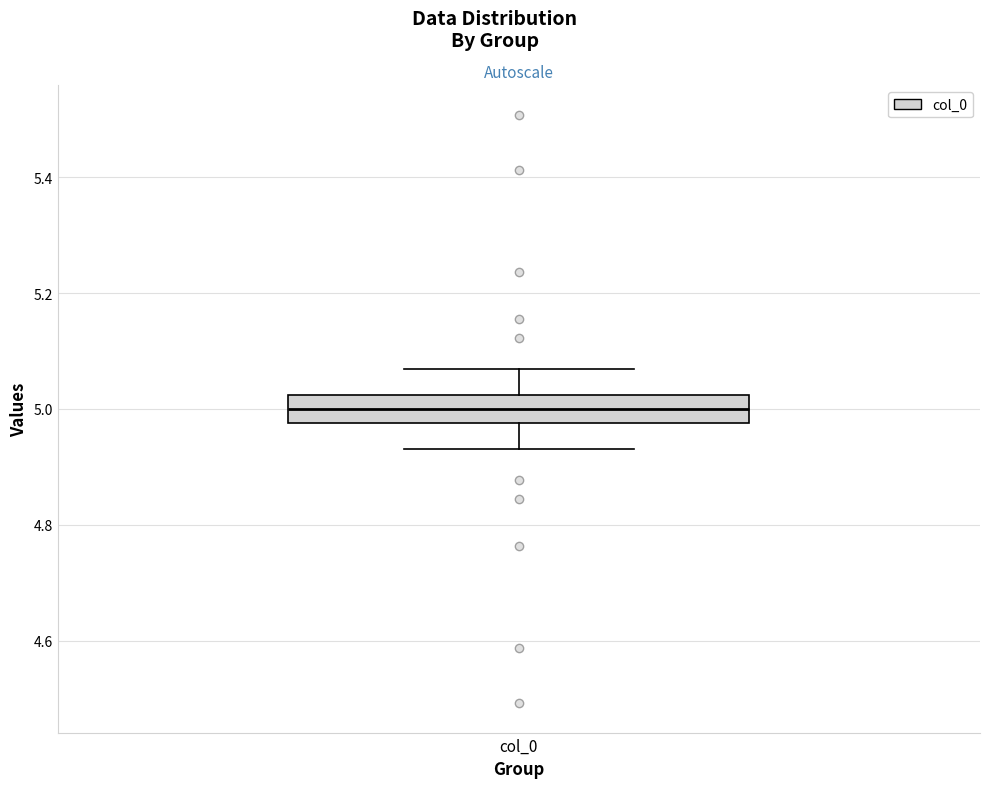

Transcribe this box plot: give where the median line is, the range the box spans, and where the two whiskers end, as read against the y-axis. The values are not printed on the chart, so give them approximately, as read against the axis.

median 5.00, box 4.98 to 5.02, whiskers 4.94 to 5.06